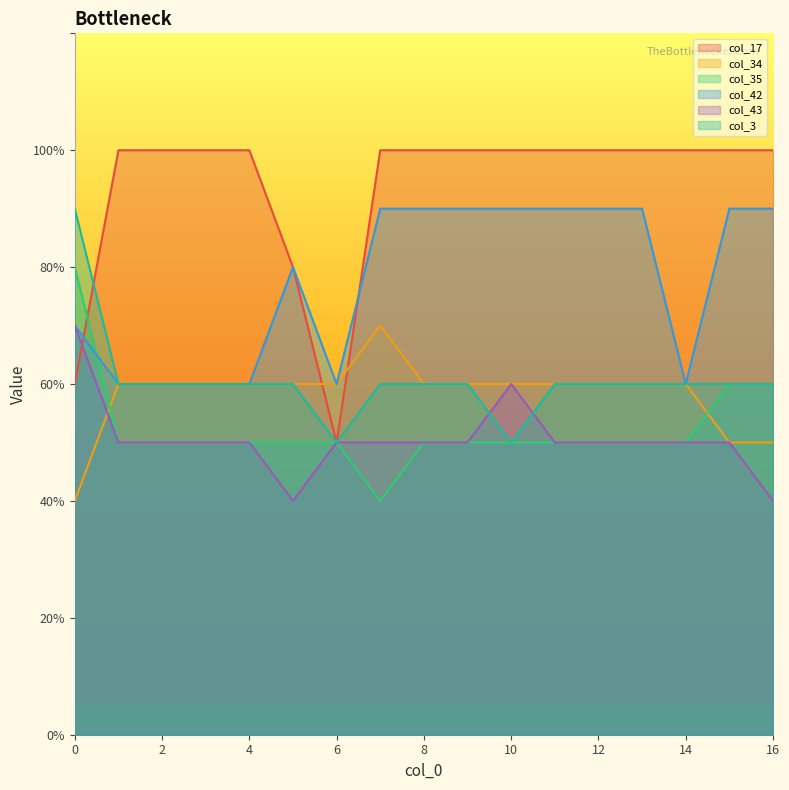

The value of col_17 at 14 is 3. True or false?

False